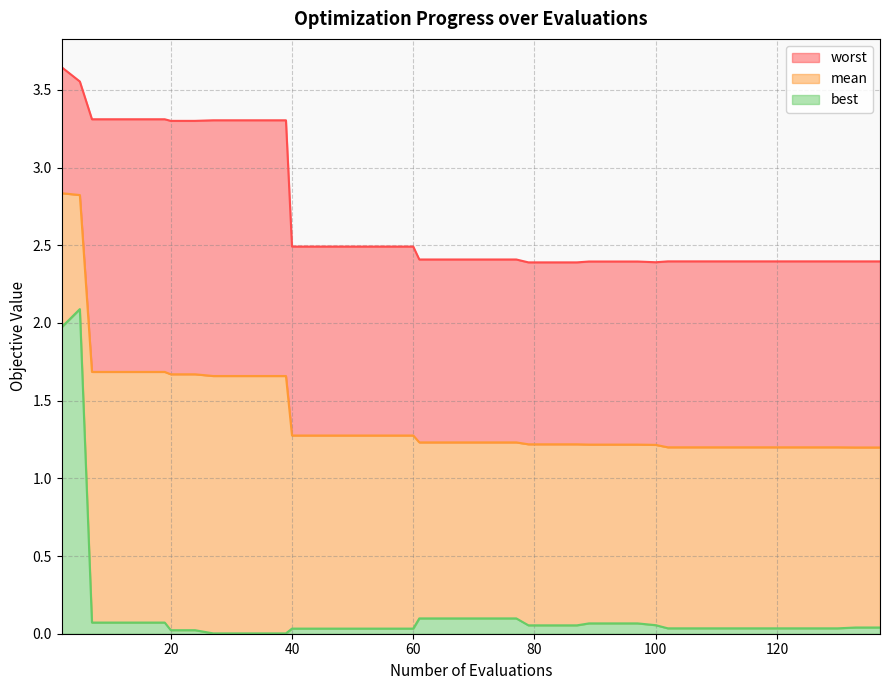

Which category has the lowest value in the worst series?

79